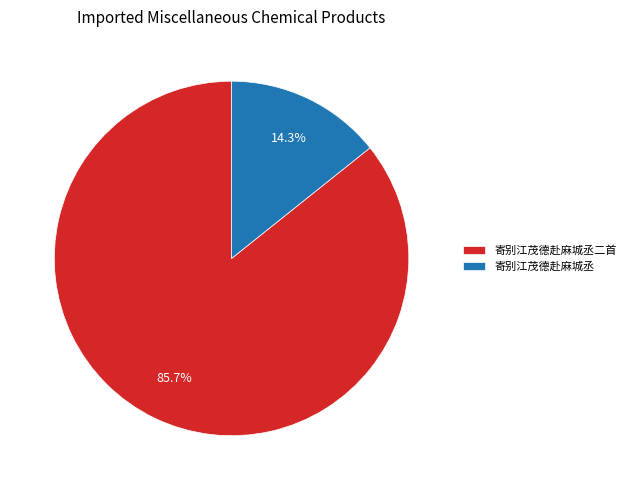

To the nearest percent, what percentage of the pie is 寄别江茂德赴麻城丞?

14%